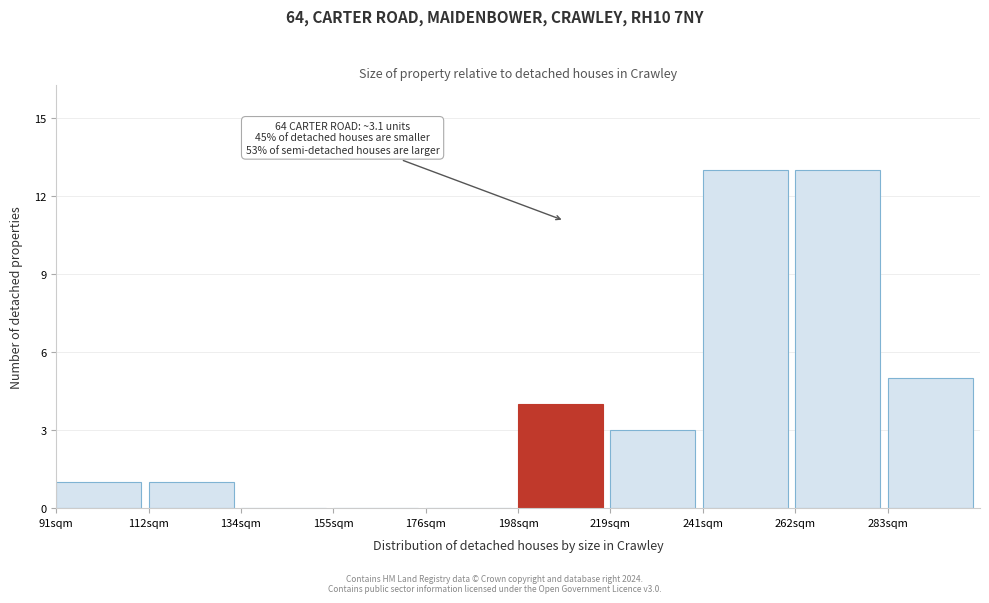

Reading left to right, extract all data points from this chart.

91sqm=1	112sqm=1	134sqm=0	155sqm=0	176sqm=0	198sqm=4	219sqm=3	241sqm=13	262sqm=13	283sqm=5